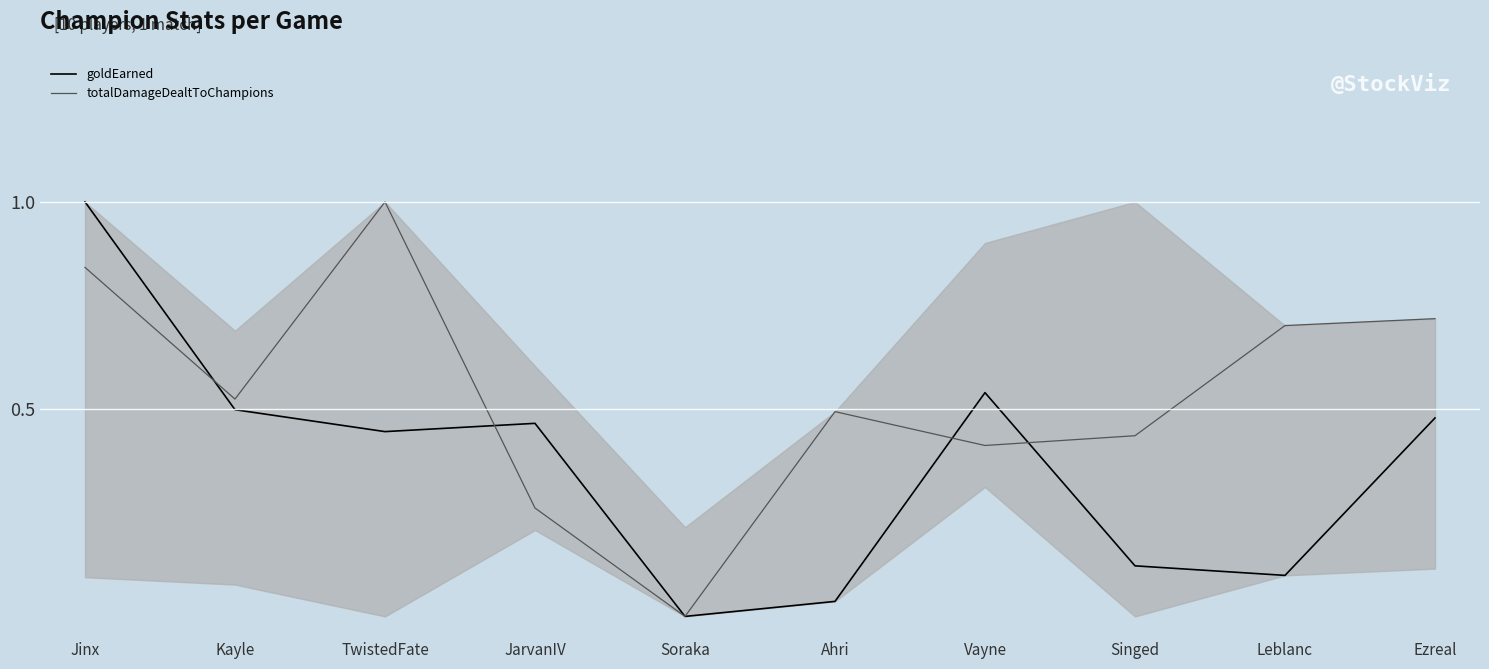

Is this an area chart (filled region under the line)?

No